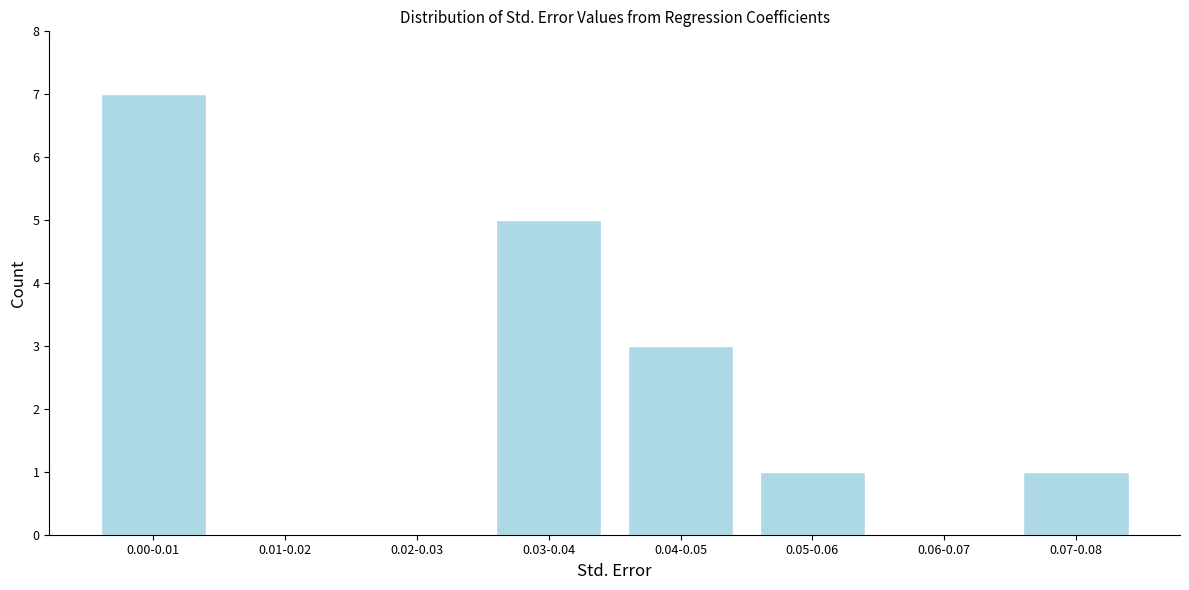

Reading right to left, transcribe all the data shown in this chart.

0.07-0.08=1	0.06-0.07=0	0.05-0.06=1	0.04-0.05=3	0.03-0.04=5	0.02-0.03=0	0.01-0.02=0	0.00-0.01=7